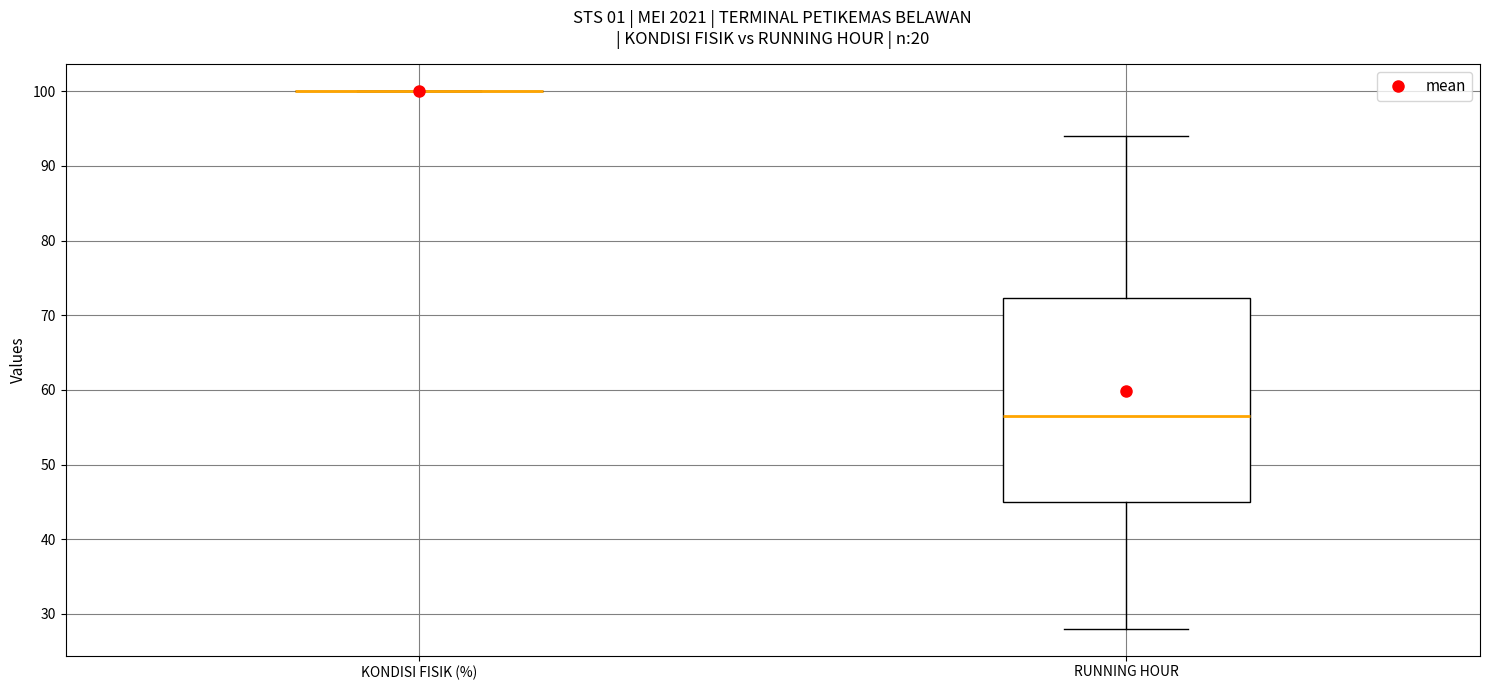

Which box is the tallest, from its lower edge to its upper edge?

RUNNING HOUR